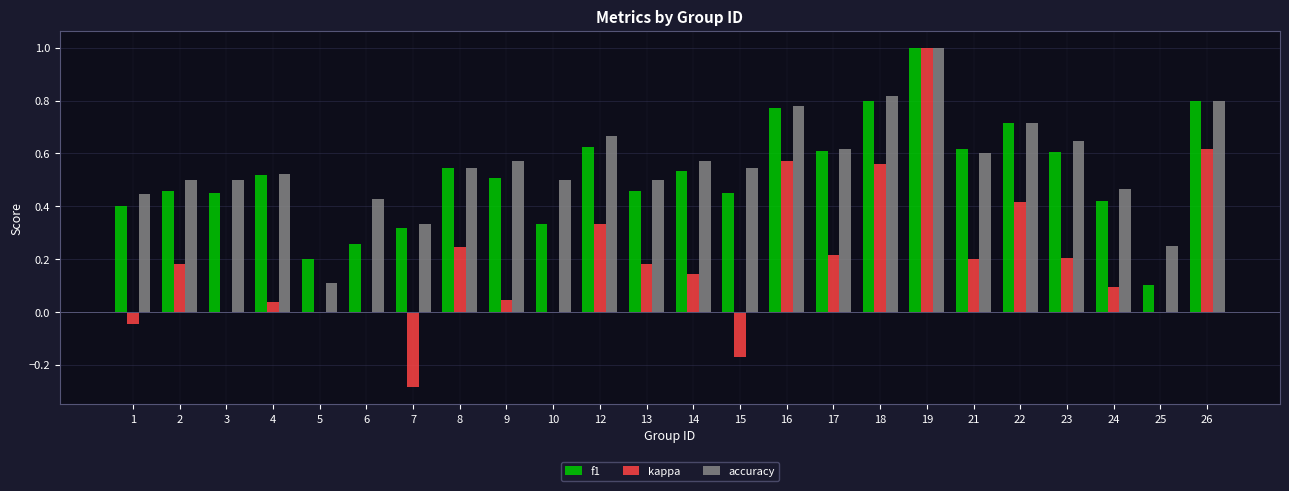

Is the value of kappa at 3 greater than the value of f1 at 5?

No